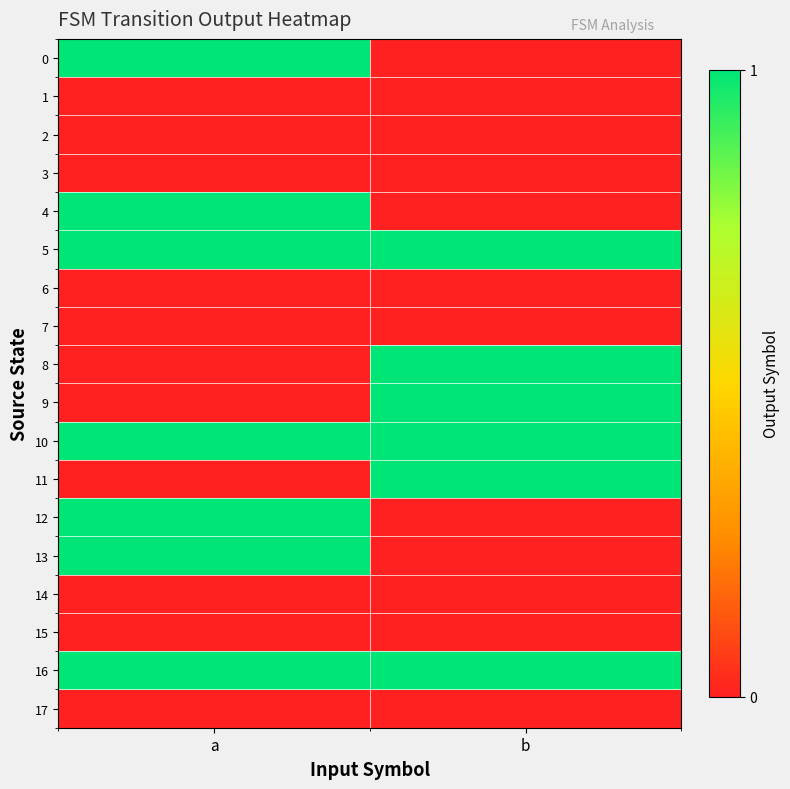

Reading left to right, extract all data points from this chart.

0: a=1	b=0
1: a=0	b=0
2: a=0	b=0
3: a=0	b=0
4: a=1	b=0
5: a=1	b=1
6: a=0	b=0
7: a=0	b=0
8: a=0	b=1
9: a=0	b=1
10: a=1	b=1
11: a=0	b=1
12: a=1	b=0
13: a=1	b=0
14: a=0	b=0
15: a=0	b=0
16: a=1	b=1
17: a=0	b=0